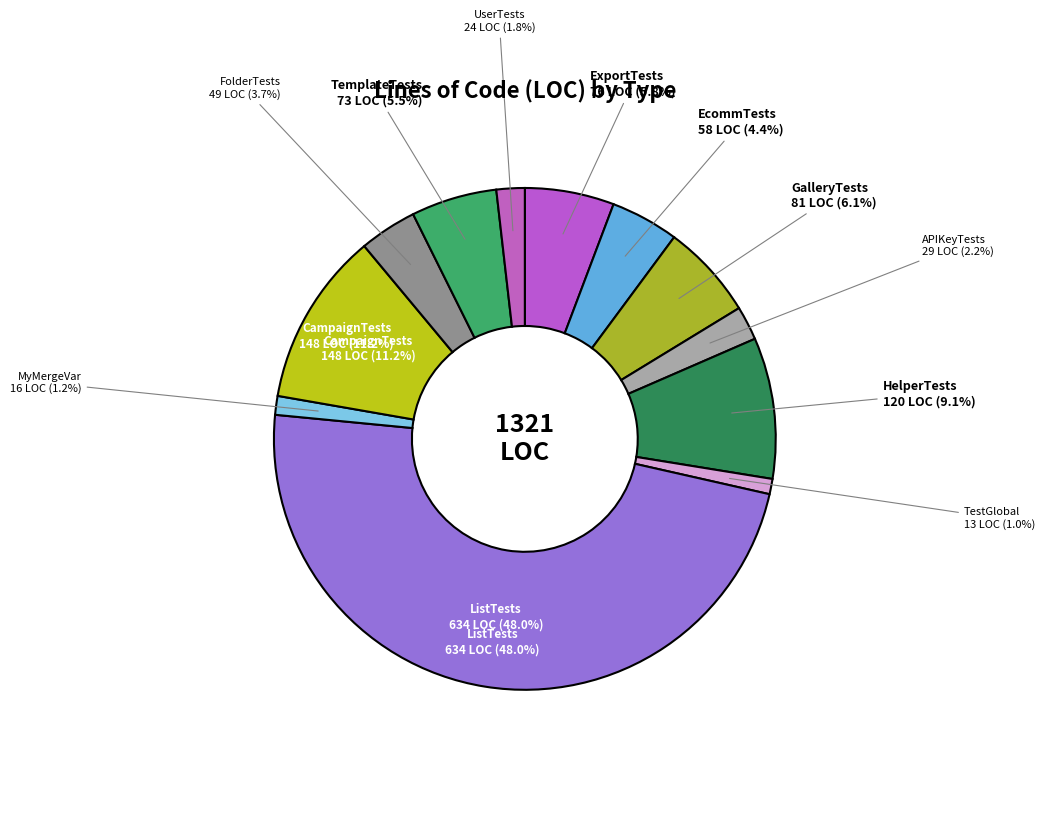

Does MyMergeVar represent more than half of the total?

No